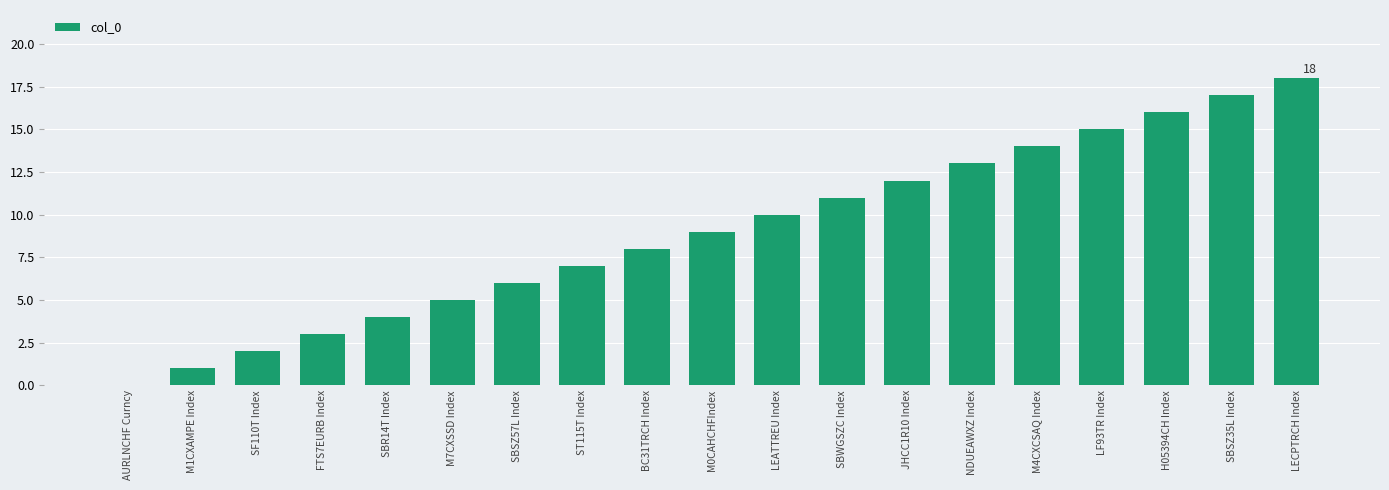

The value at AURLNCHF Curncy is 11. True or false?

False